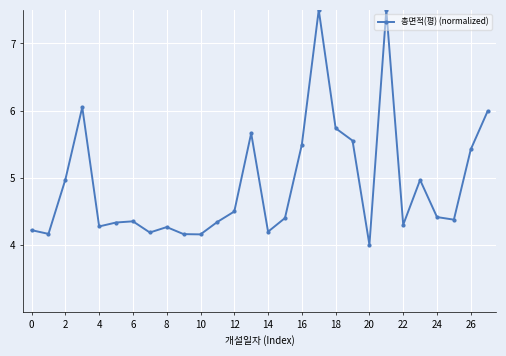

What is the greatest value displayed?

7.5